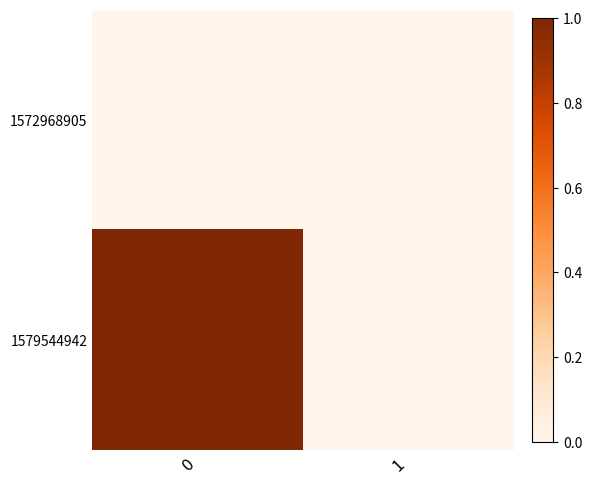

List the series in order of their peak value, highest first.

1579544942, 1572968905